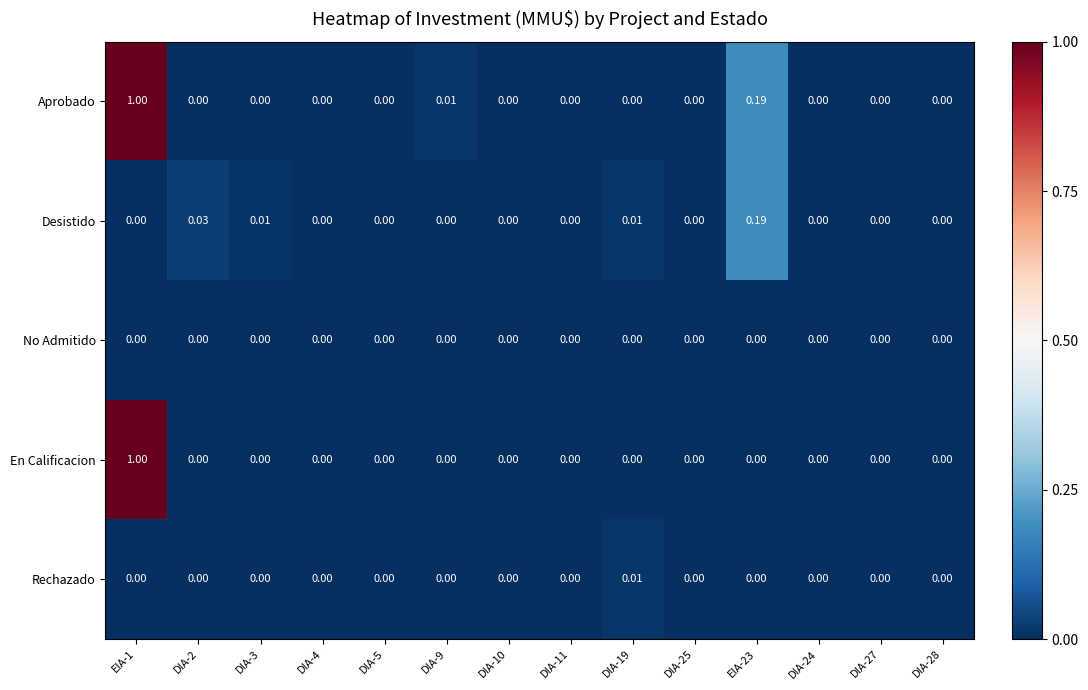

What is the greatest value displayed?

1.0